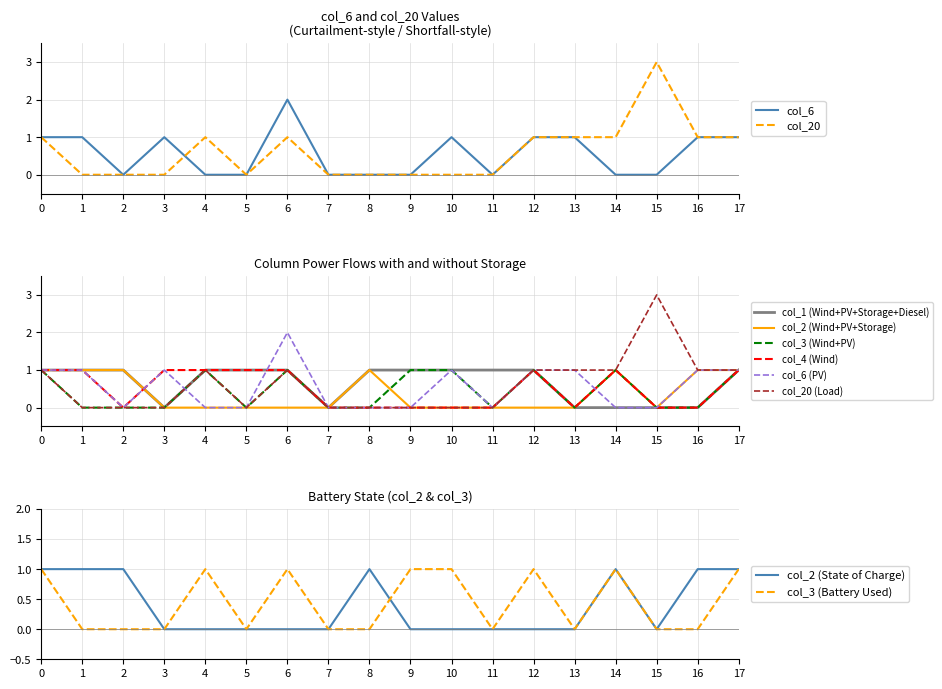

Is the value of col_20 at 13 greater than the value of col_3 at 2?

Yes